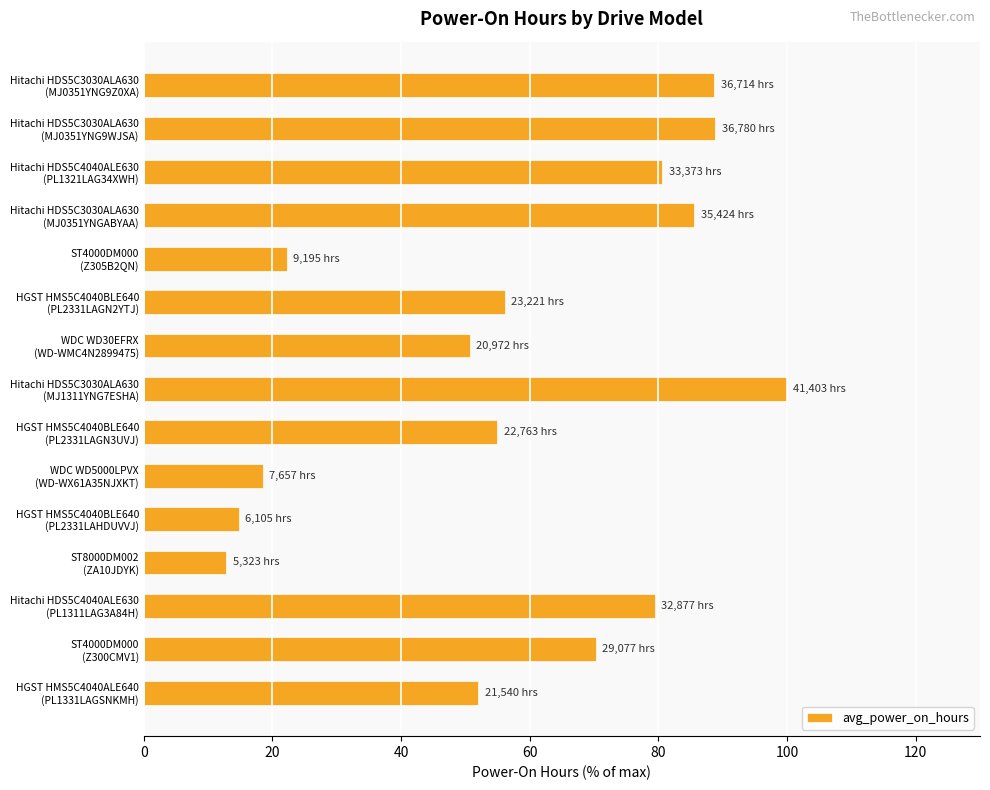

What is the value of the 11th bar from the top?

14.7